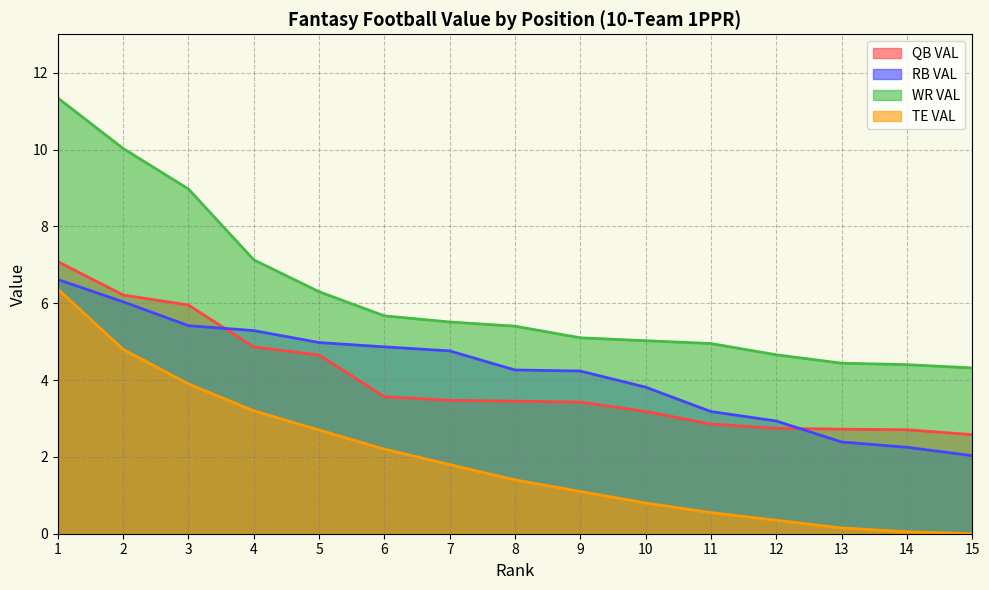

Which series has the largest total across all categories?

WR VAL